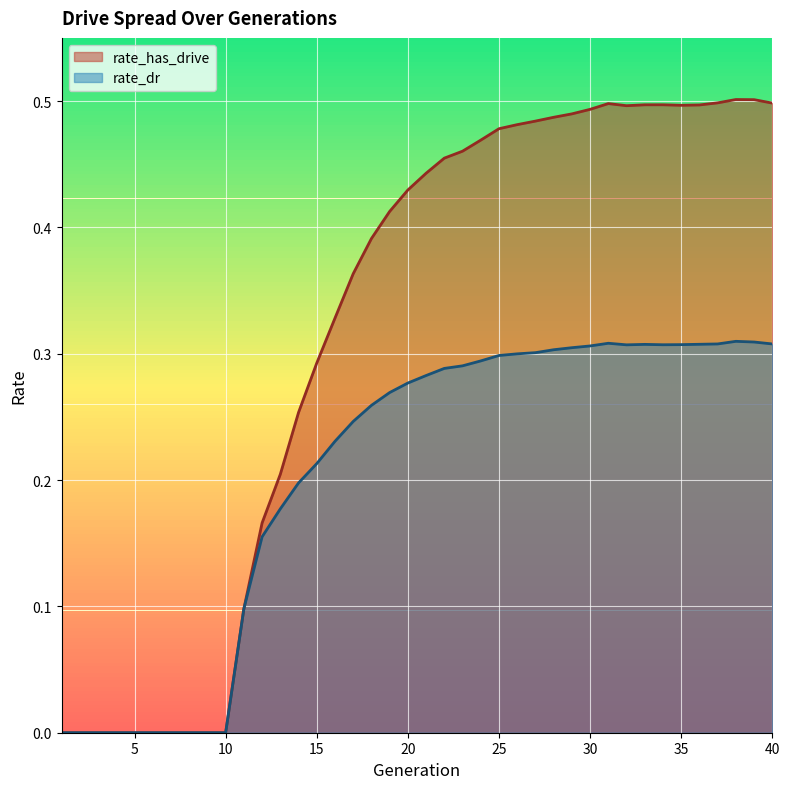

What are all the series names shown in the legend?

rate_has_drive, rate_dr